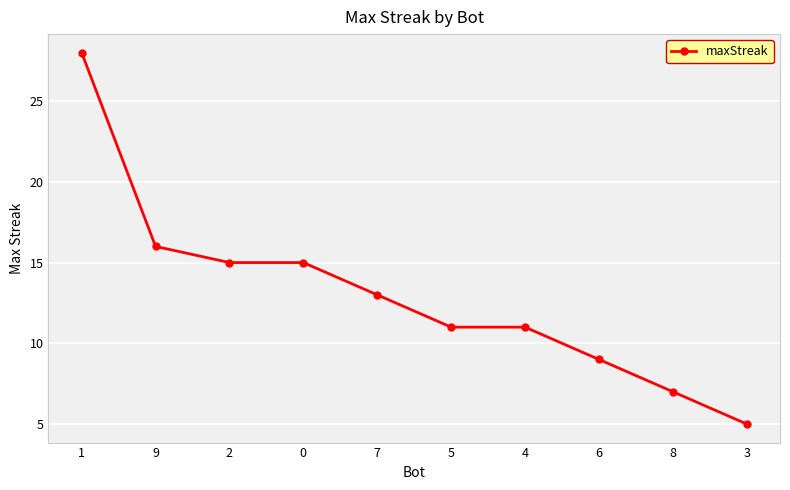

True or false: there are more than 2 points higher than both neighbors.

False